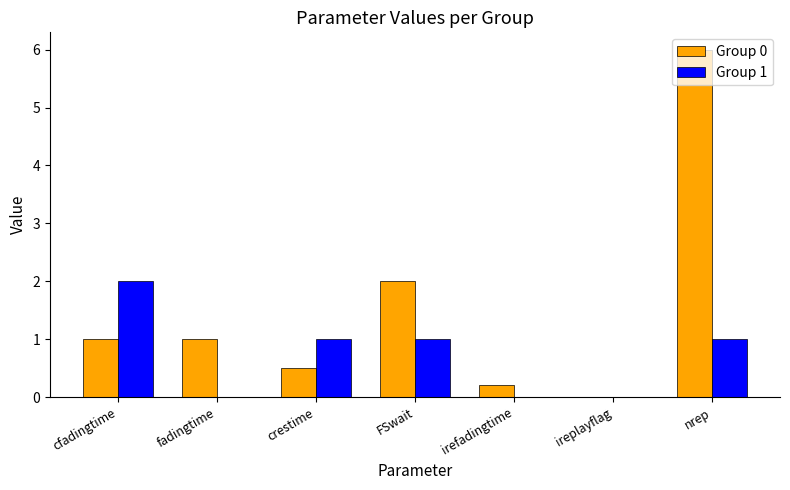

At which category is the sum across all series the highest?

nrep